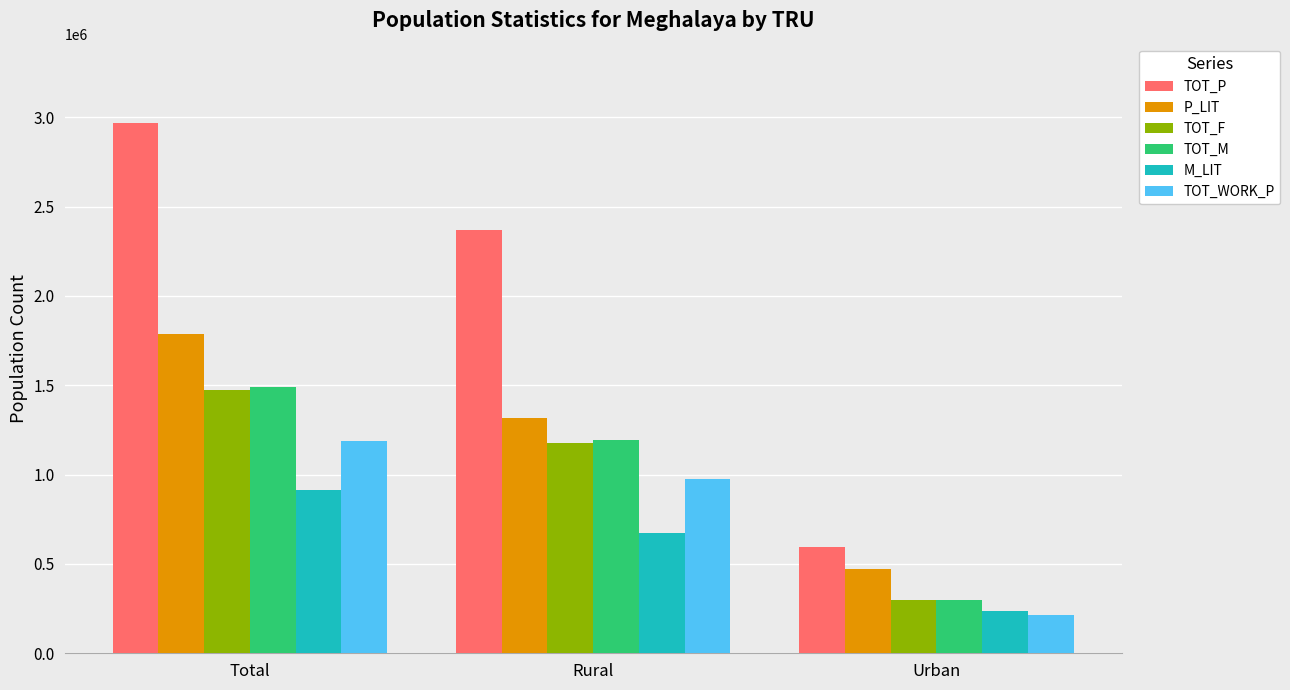

What is the difference between the highest and lowest values at Rural?

1695803